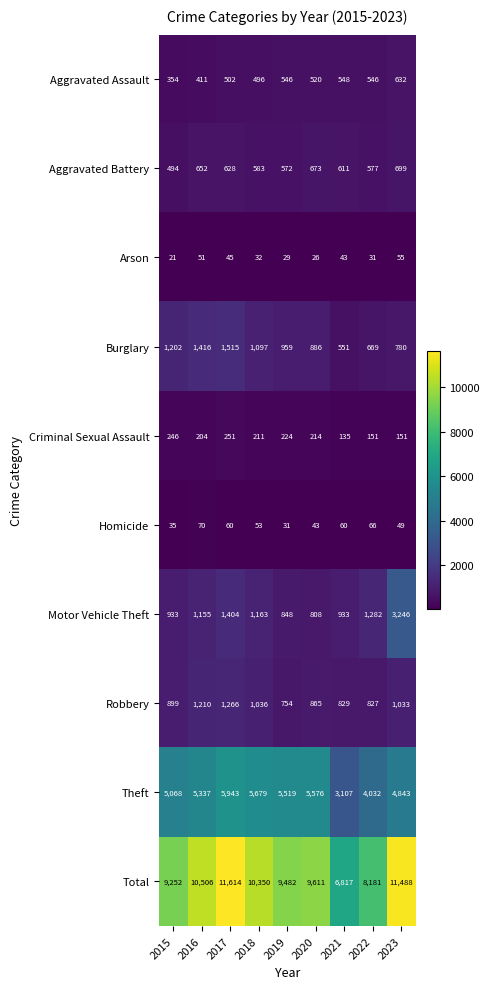

What is the spread (max minus min) of values at 2020?

9585